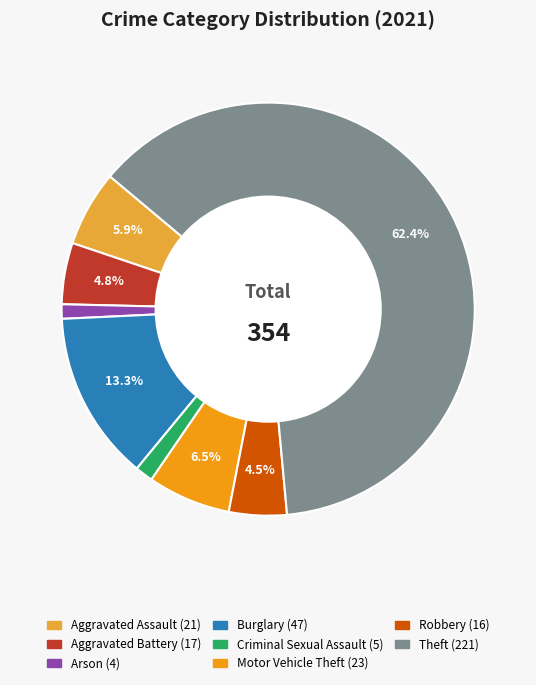

Does any single category account for the majority?

Yes